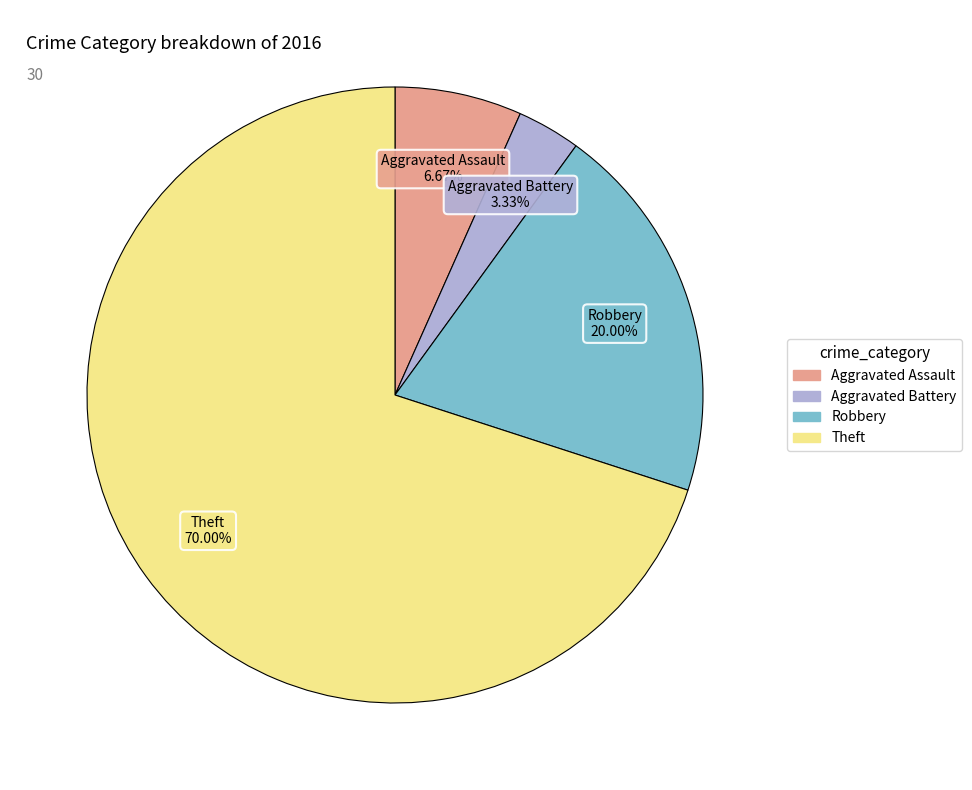

Which slice is the largest?

Theft